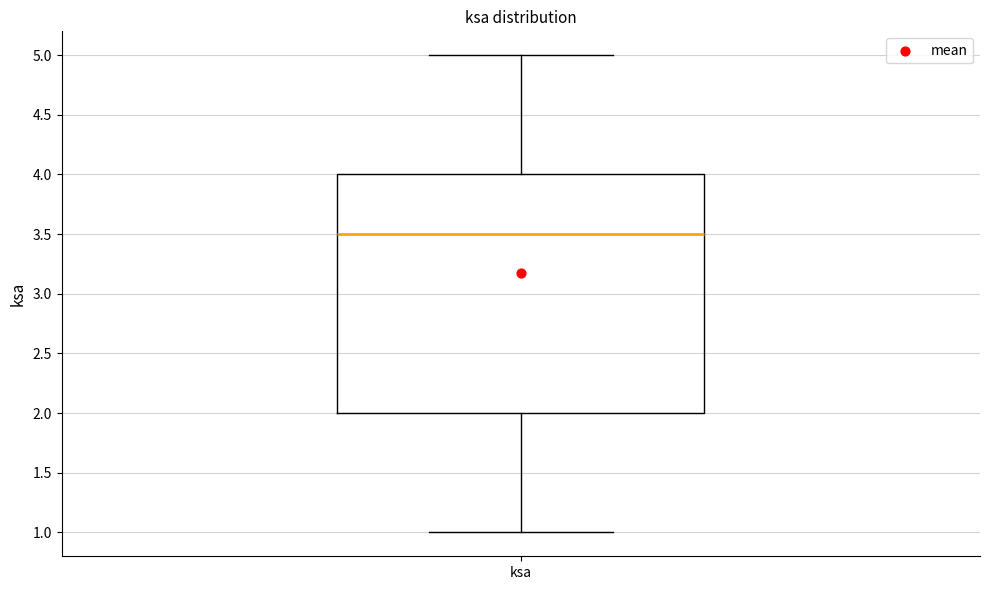

Transcribe this box plot: give where the median line is, the range the box spans, and where the two whiskers end, as read against the y-axis. The values are not printed on the chart, so give them approximately, as read against the axis.

median 3.5, box 2.0 to 4.0, whiskers 1.0 to 5.0